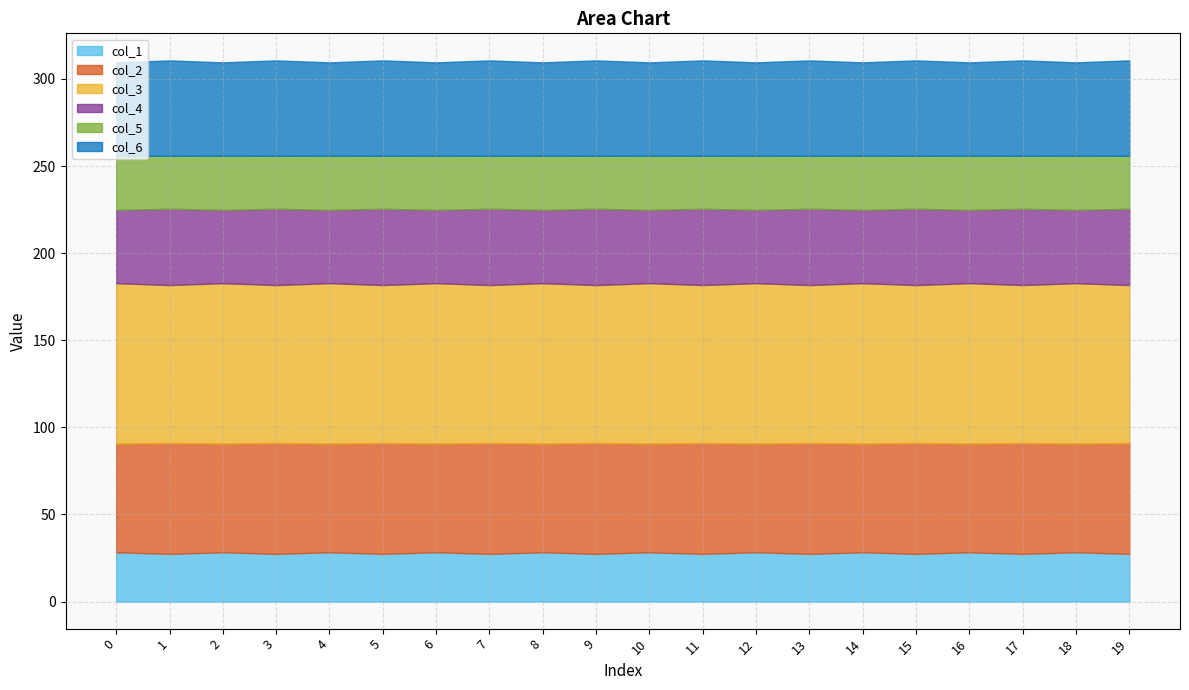

Is the value of col_2 at 3 greater than the value of col_6 at 9?

Yes